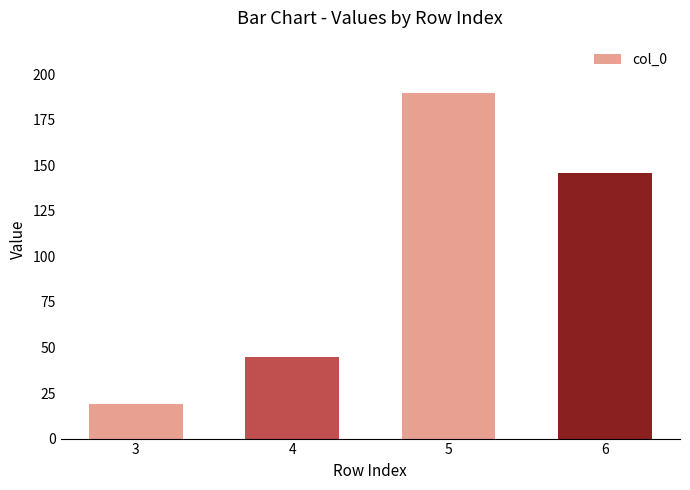

Reading right to left, list all the values displayed in this chart.

146	190	45	19